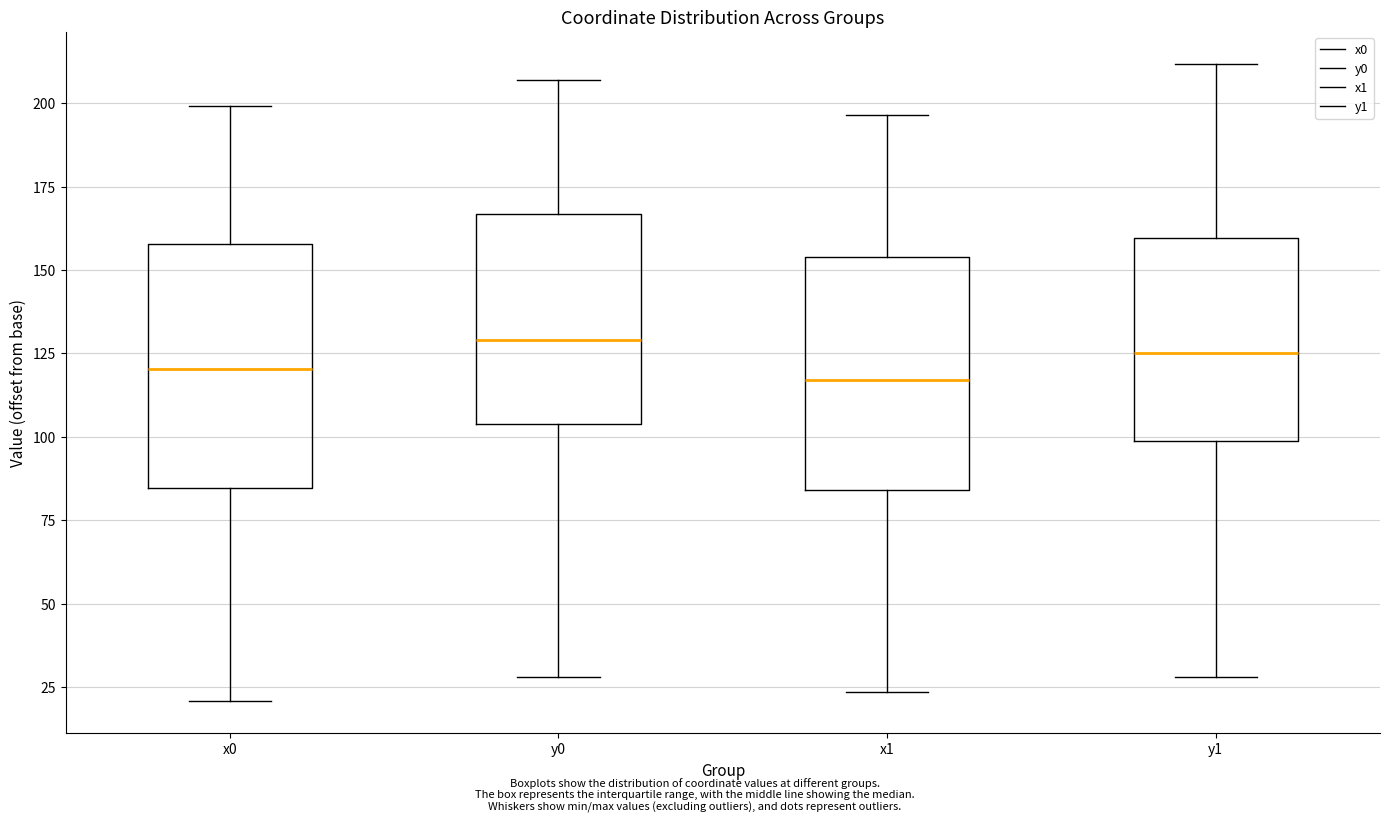

Reading left to right, transcribe this box plot: for each box, give where its median line is, the range the box spans, and where its two whiskers end, as read against the y-axis. The values are not printed on the chart, so give them approximately, as read against the axis.

x0: median 120, box 85 to 160, whiskers 20 to 200
y0: median 130, box 105 to 165, whiskers 30 to 205
x1: median 115, box 85 to 155, whiskers 25 to 195
y1: median 125, box 100 to 160, whiskers 30 to 210